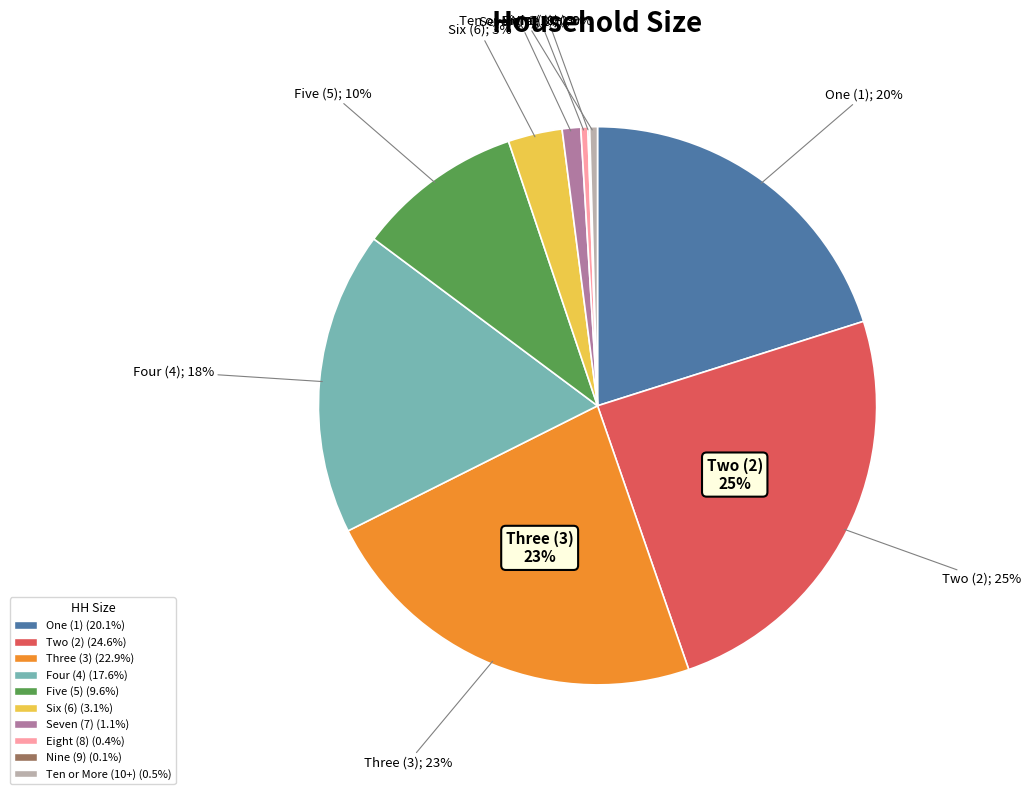

Count the number of slices in the pie.

10